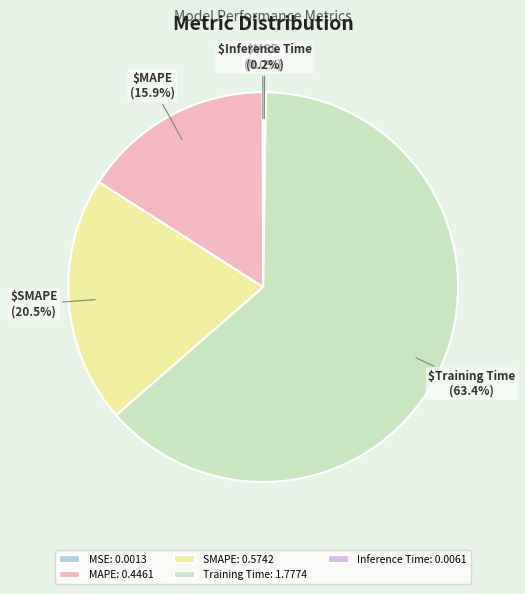

What percentage do Training Time and Inference Time together represent?

63.6%